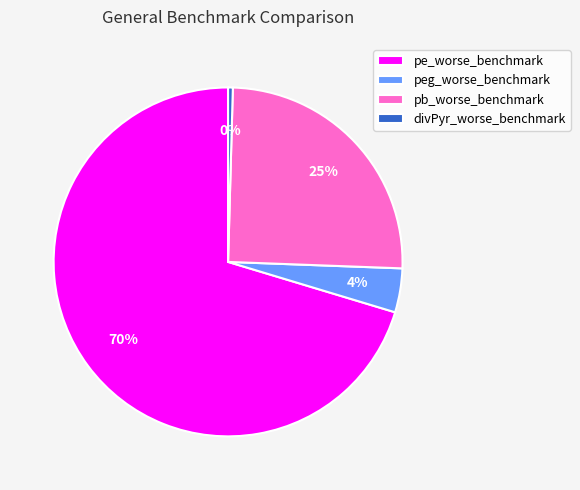

Which category has the smallest portion of the pie?

divPyr_worse_benchmark